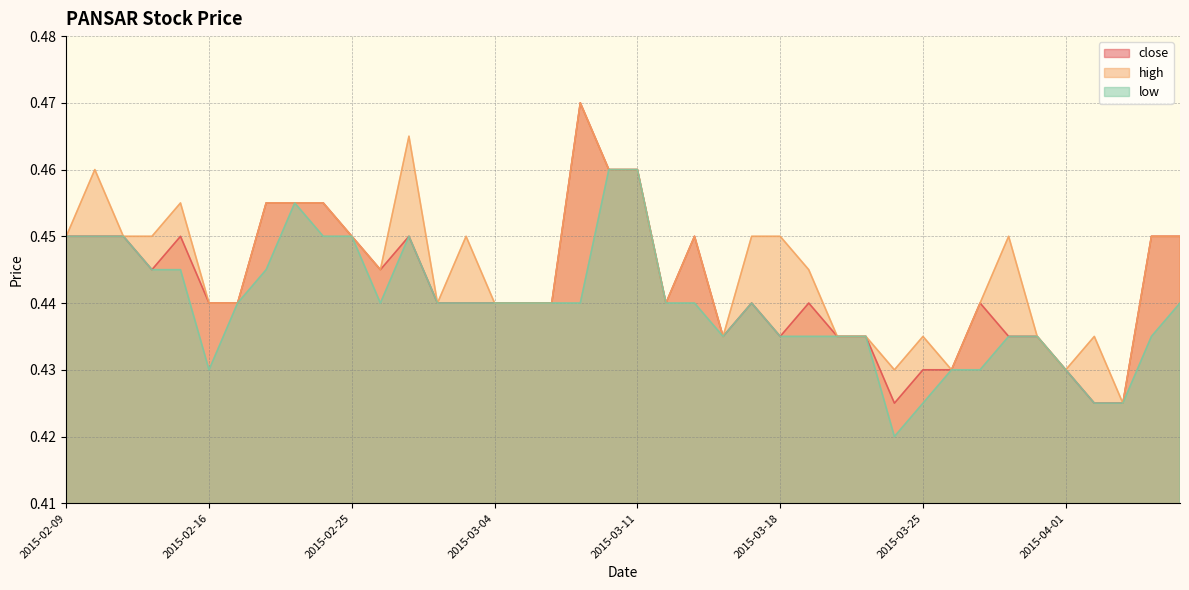

Where is close nearest to the value 0?

2015-03-24